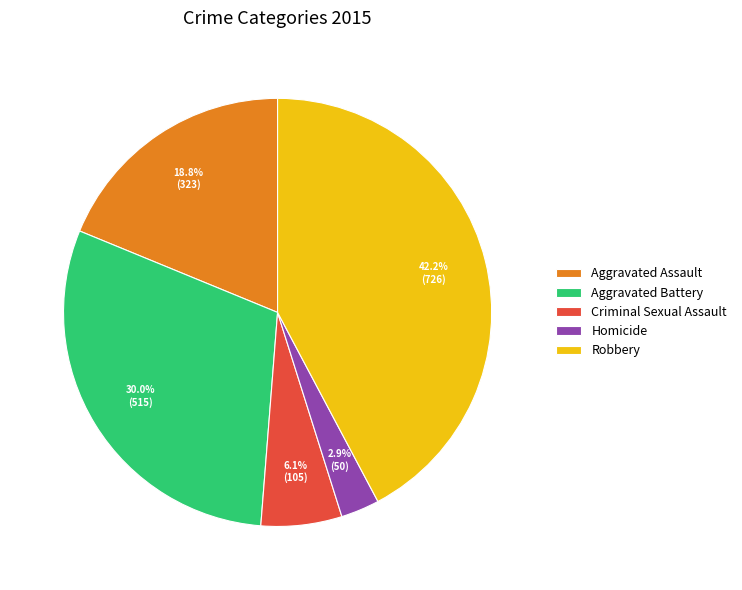

Do Robbery and Aggravated Assault together represent more than half of the pie?

Yes